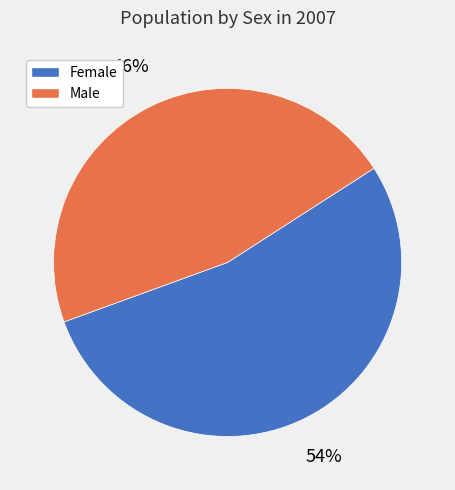

What is the ratio of the value at Female to the value at Male?

1.2